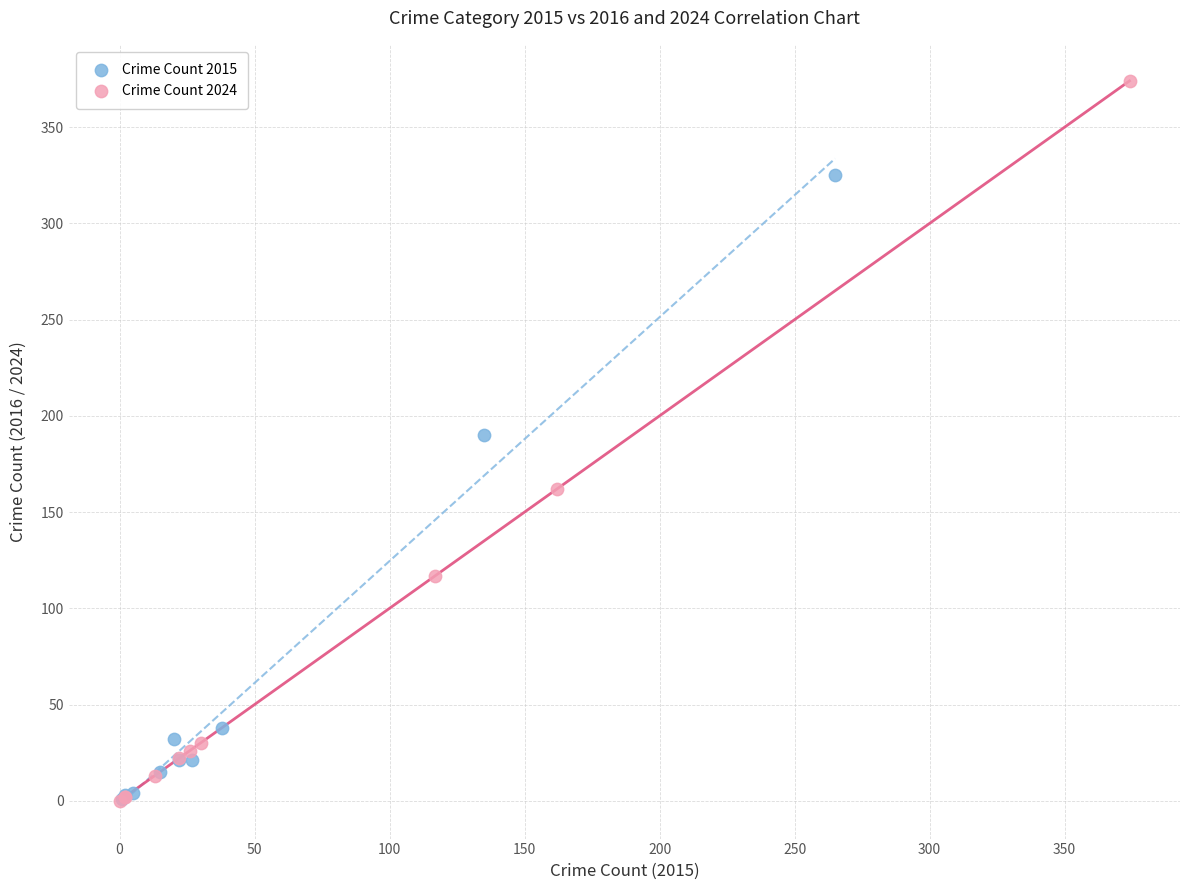

Which series reaches the maximum Y coordinate?

Crime Count 2024